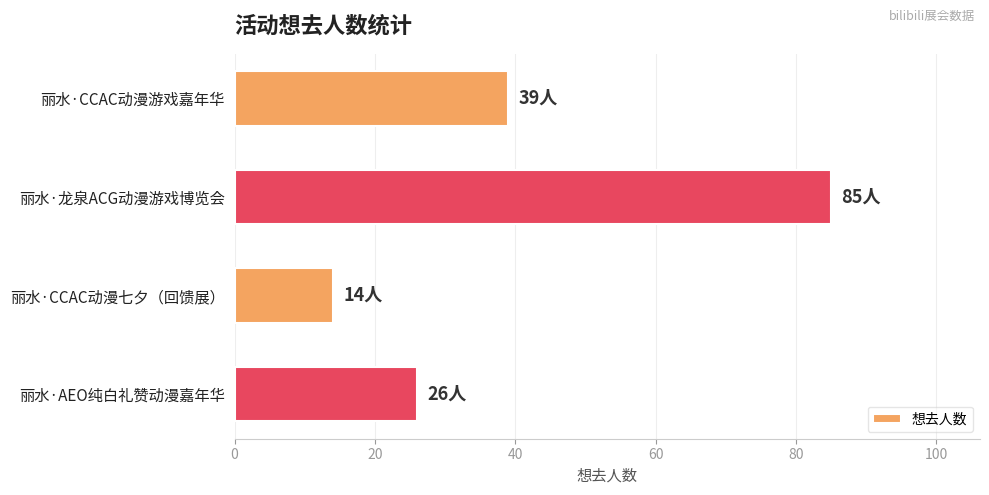

What is the minimum value shown in the chart?

14